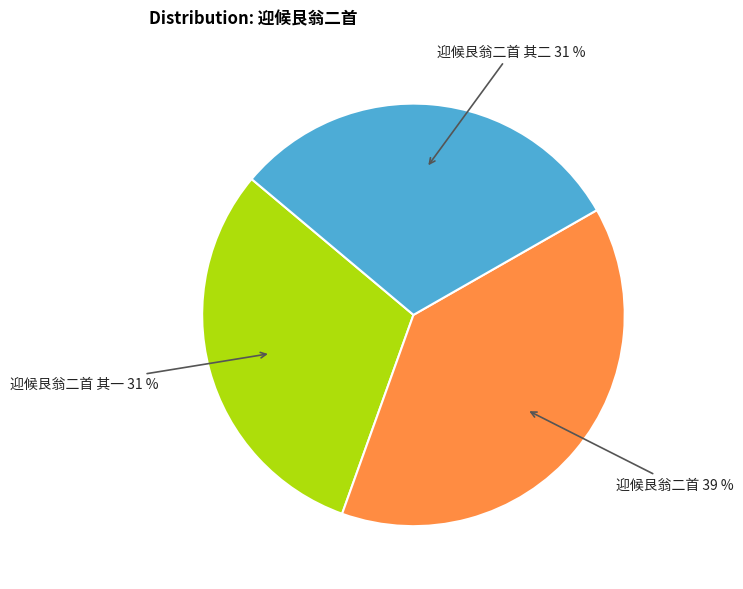

Is there a majority slice in this chart?

No